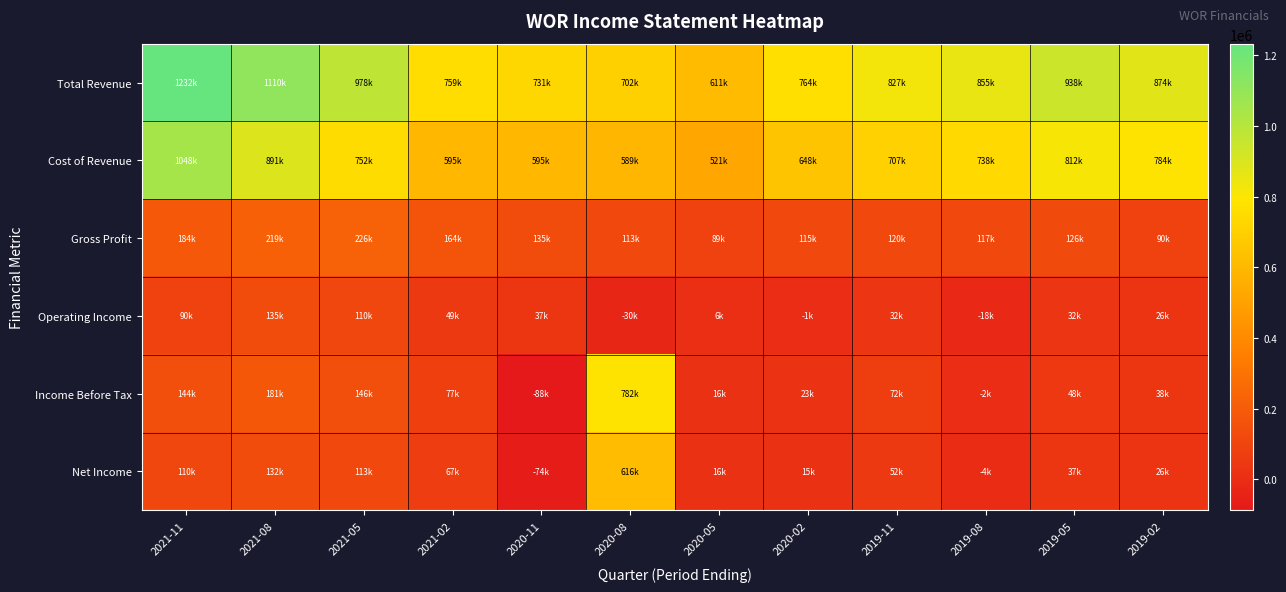

Which series changed the most between 2021-11 and 2019-02?

Total Revenue